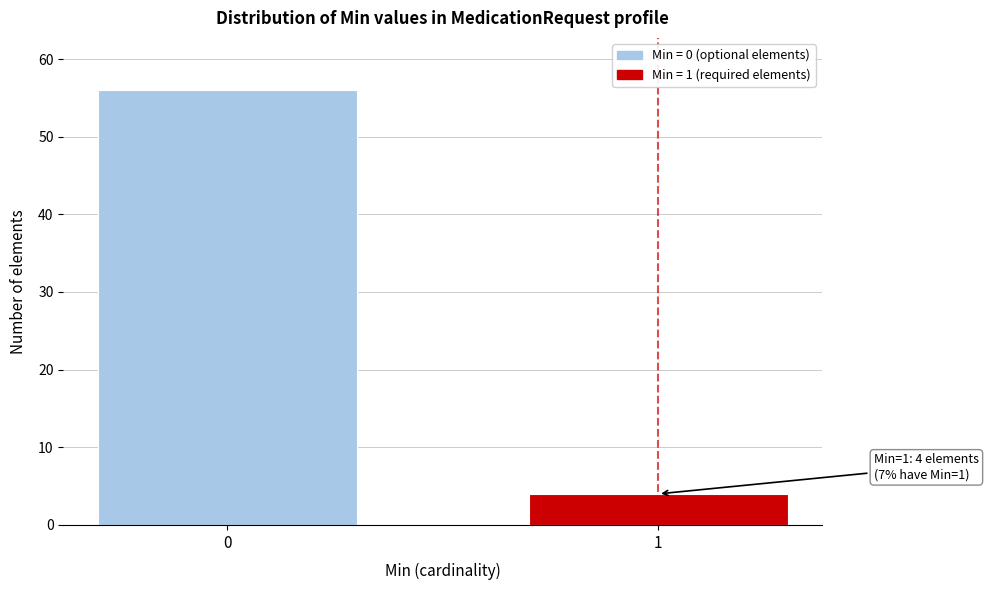

Reading left to right, list all the values displayed in this chart.

0=56	1=4